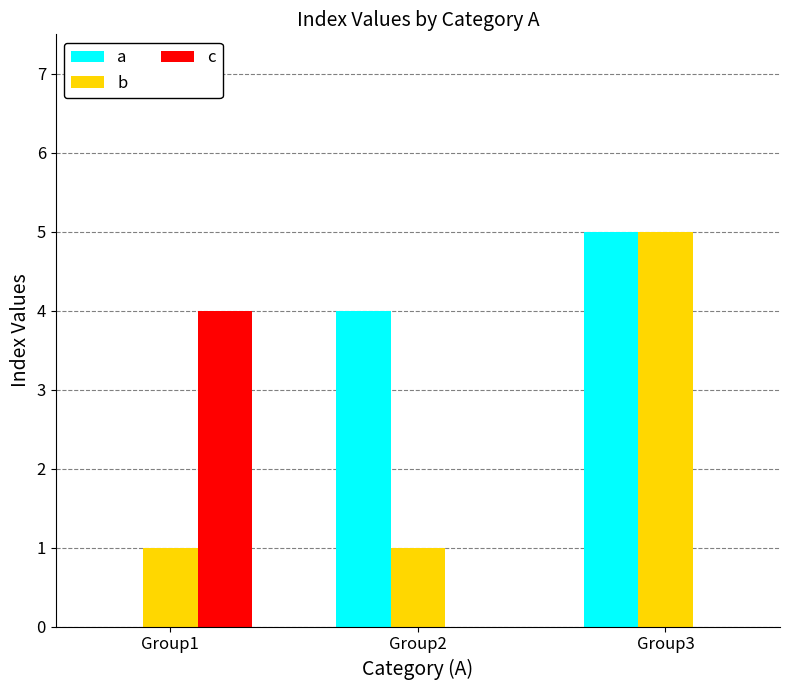

What is the sum of the c values at Group1 and Group3?

4